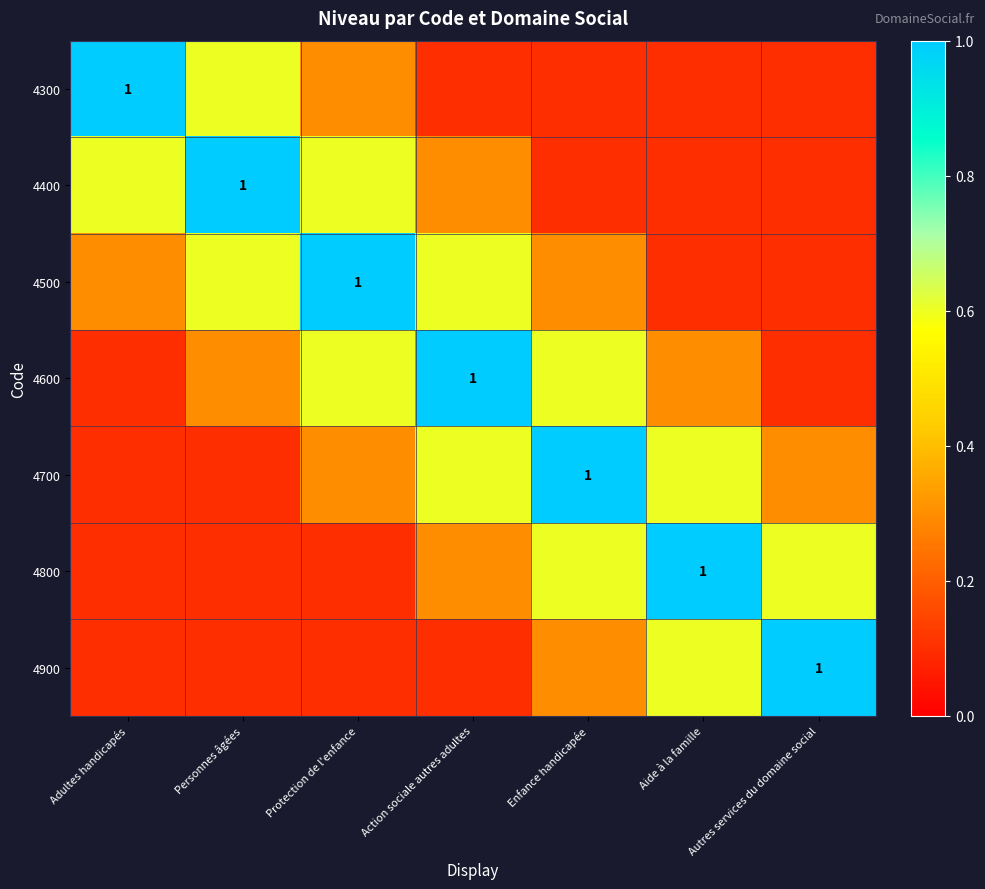

At which category is the sum across all series the highest?

Protection de l'enfance